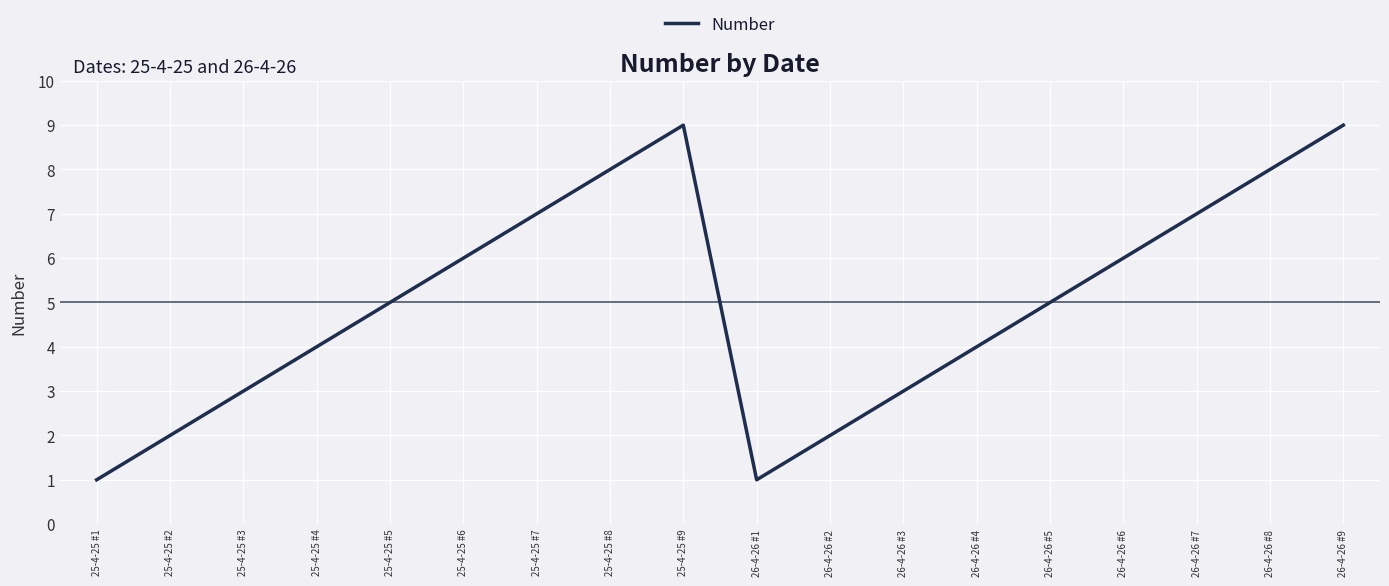

Count the number of categories in the chart.

18